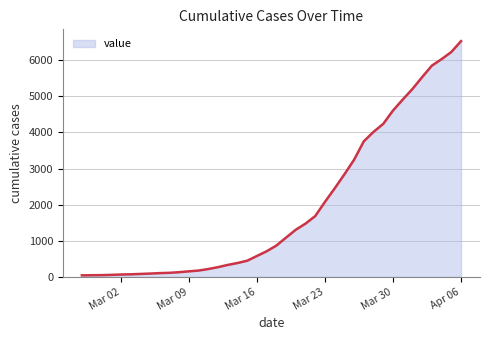

What is the difference between the maximum and minimum values?

6485